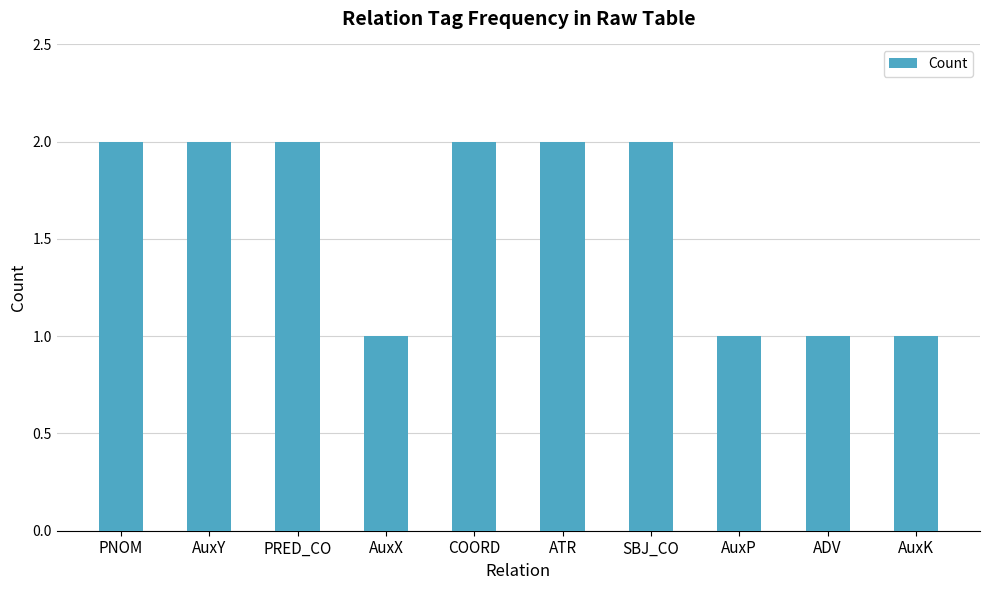

Reading left to right, list all the values displayed in this chart.

2	2	2	1	2	2	2	1	1	1